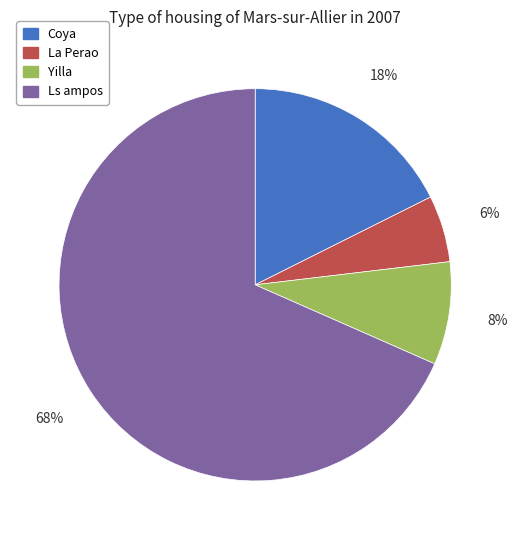

To the nearest percent, what percentage of the pie is Coya?

18%